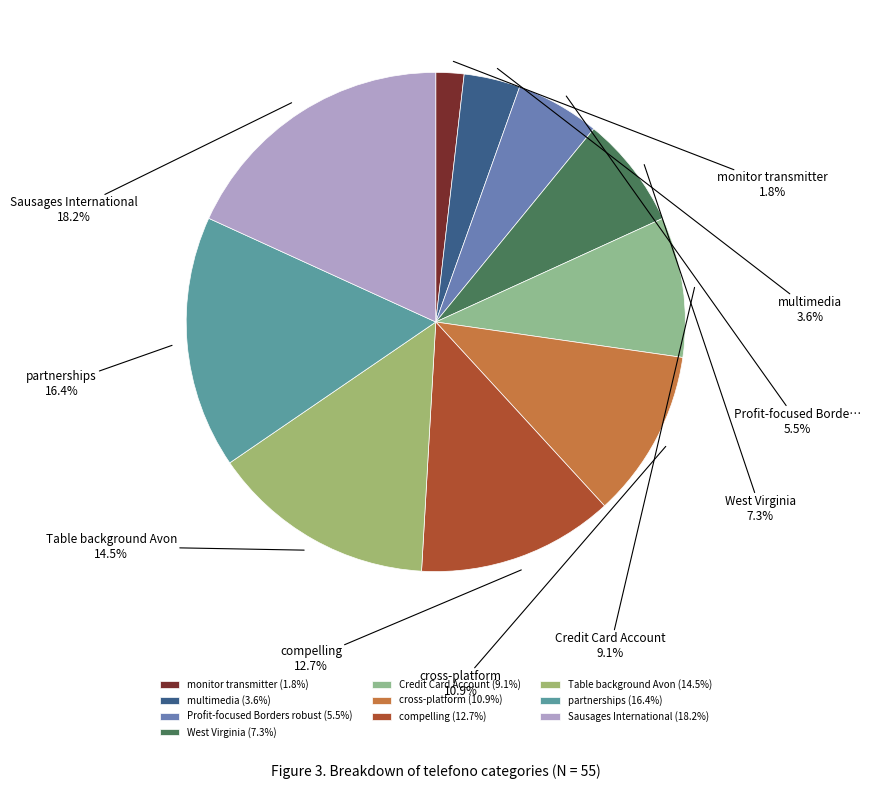

Does West Virginia represent more than half of the total?

No